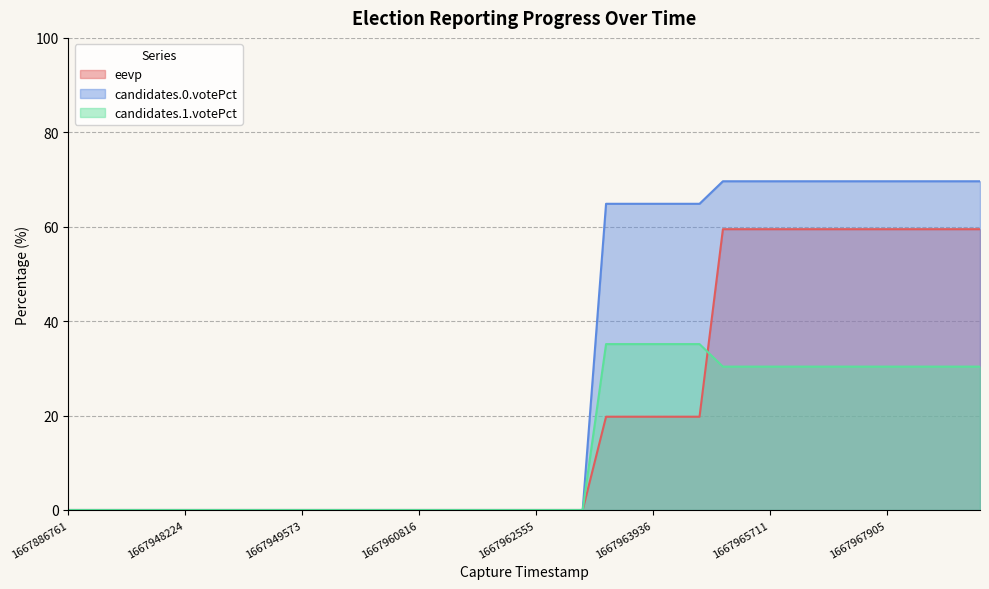

Rank the series by their average value, from highest to lowest.

candidates.0.votePct, eevp, candidates.1.votePct